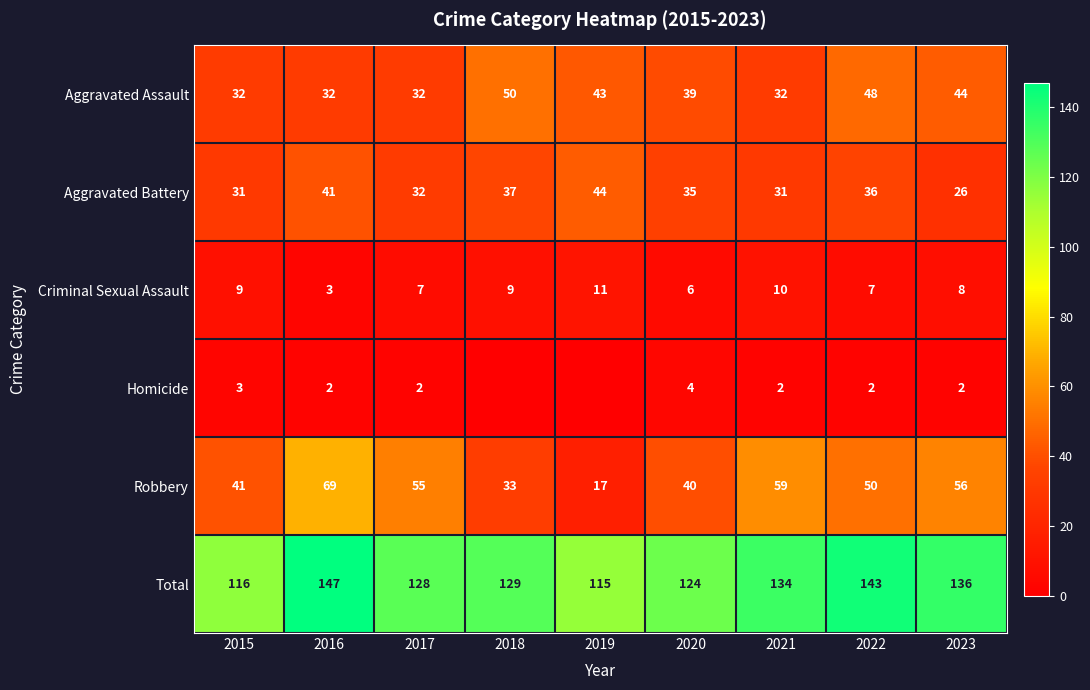

What is the approximate value of Total at 2023?

136